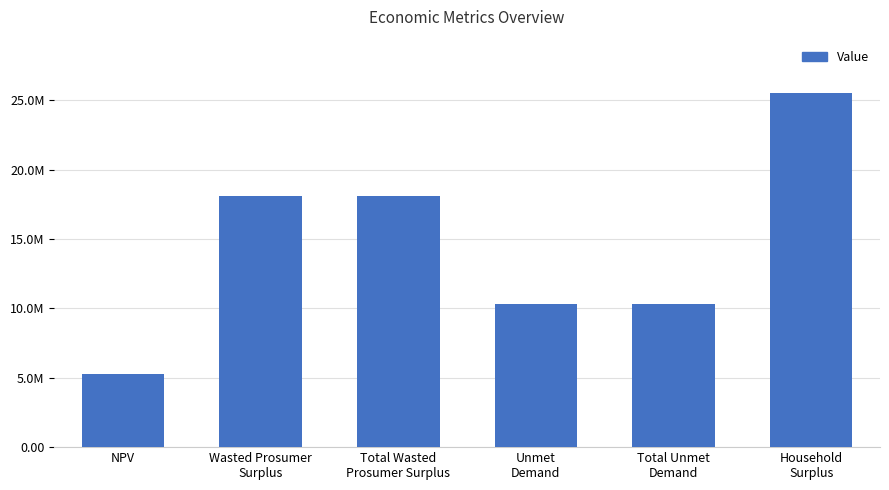

Are the bars horizontal?

No